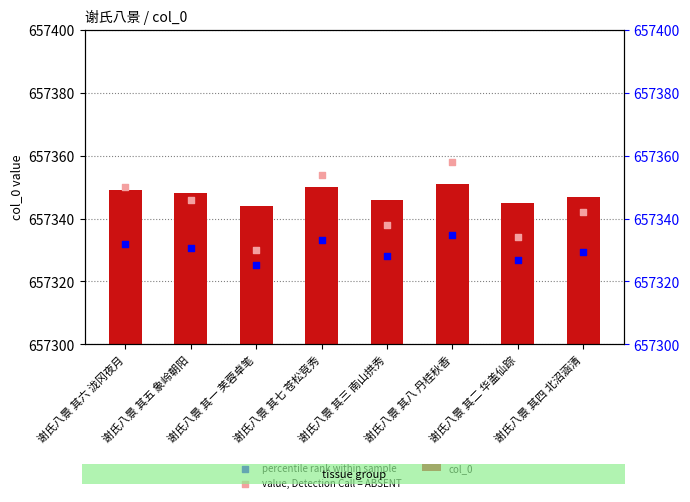

Which series has the largest total across all categories?

col_0